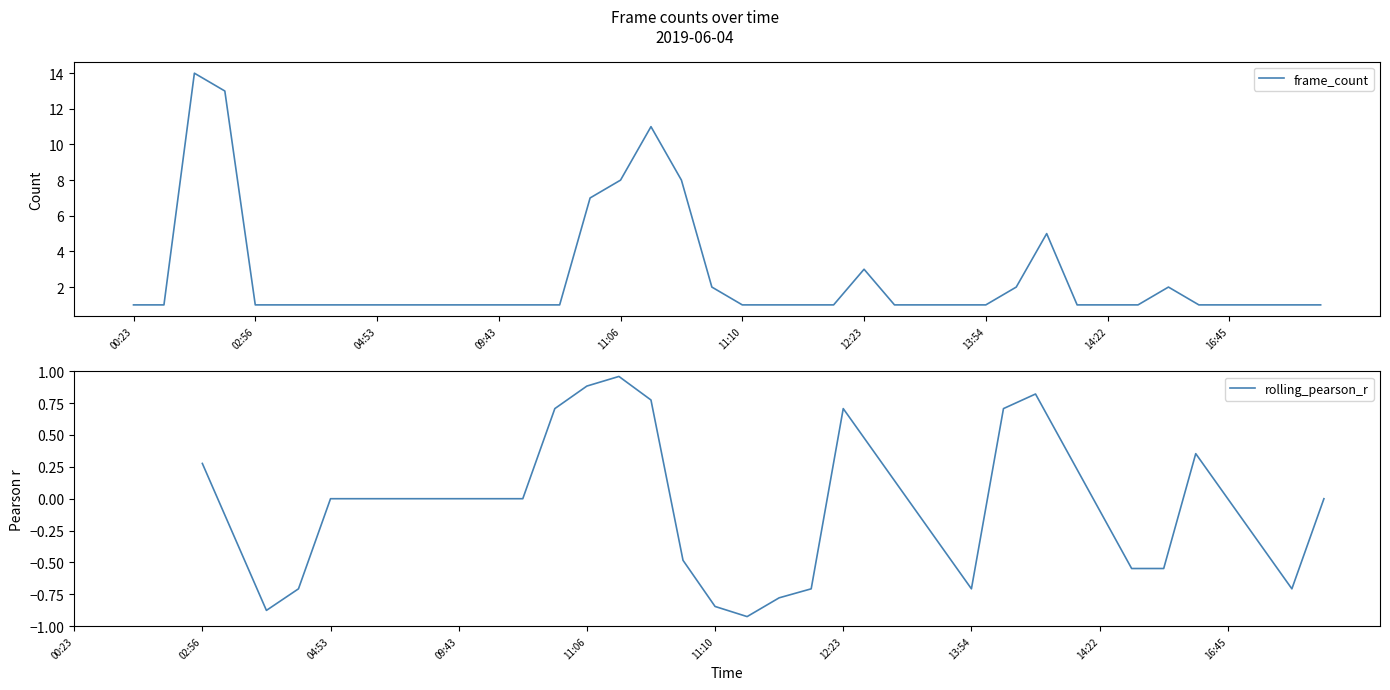

At which category does rolling_pearson_r reach its first local peak?

17